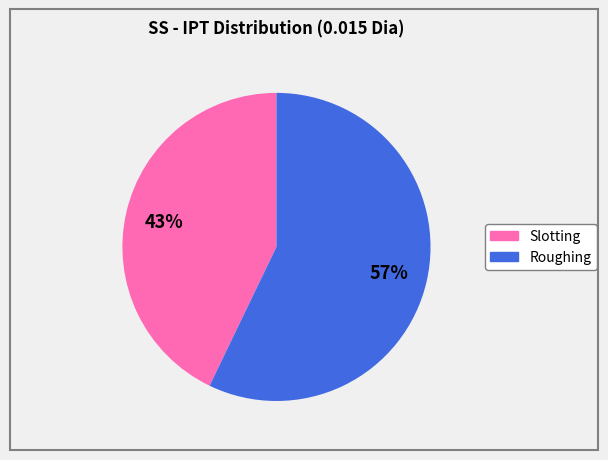

Does Slotting account for over 50% of the chart?

No